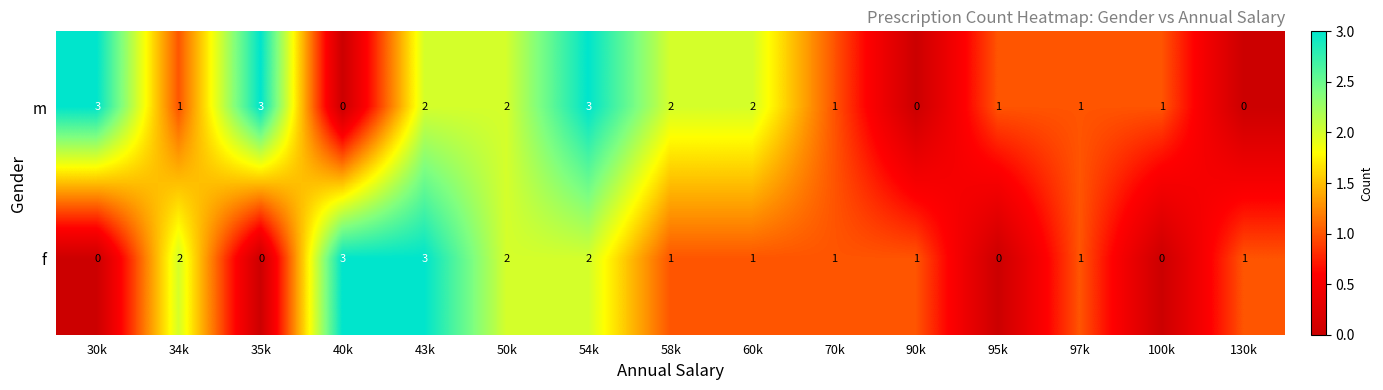

Where does the f series first go above 1?

34k